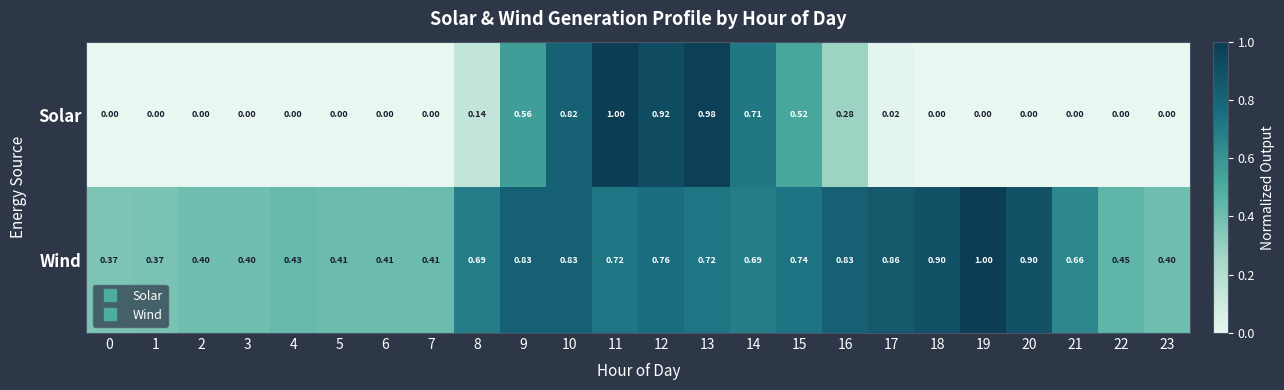

Which series has the largest total across all categories?

Wind